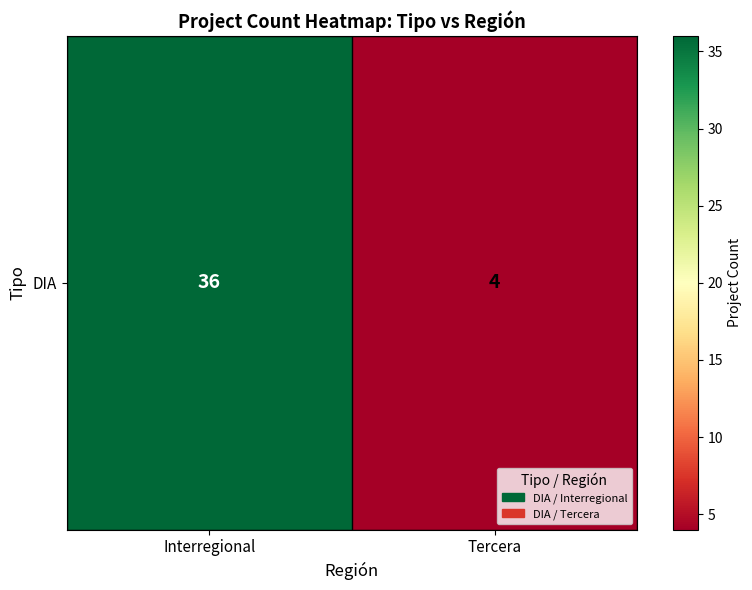

The value at Interregional is 64. True or false?

False